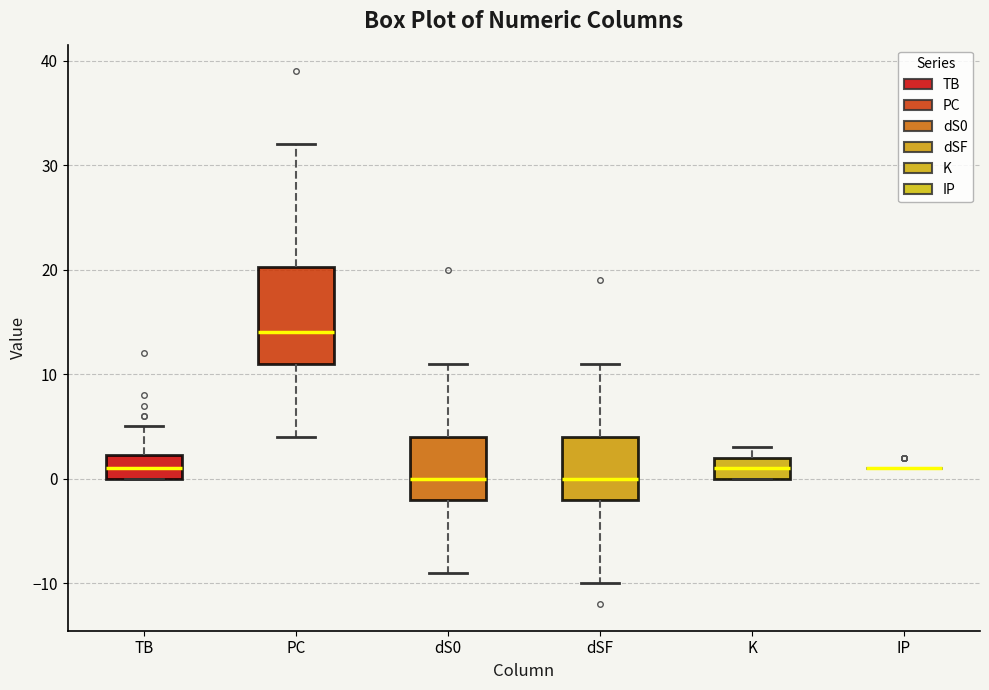

Which box is the tallest, from its lower edge to its upper edge?

PC